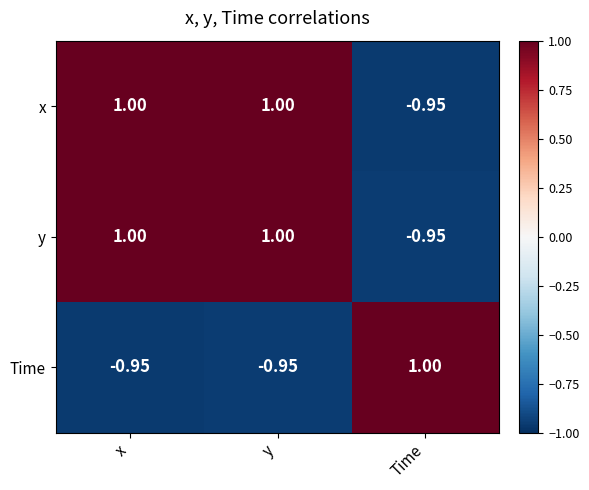

At which label does Time first exceed 0?

Time